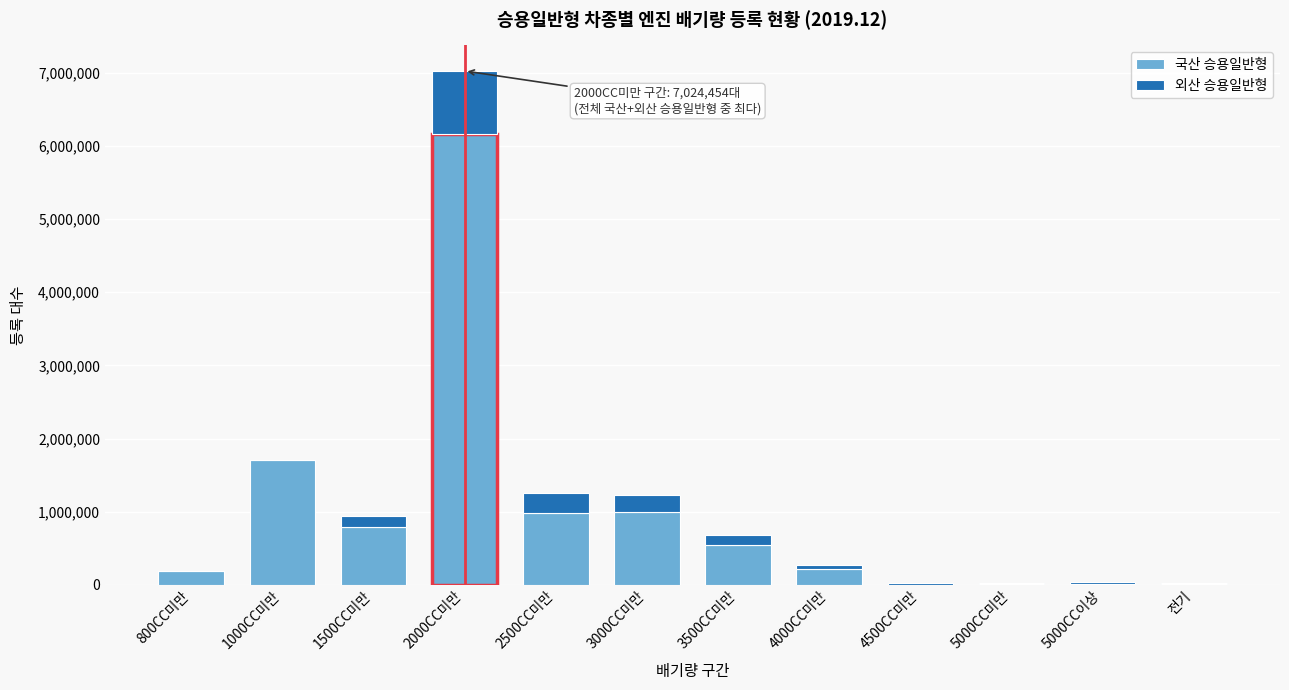

At which label does 국산 승용일반형 reach its peak?

2000CC미만